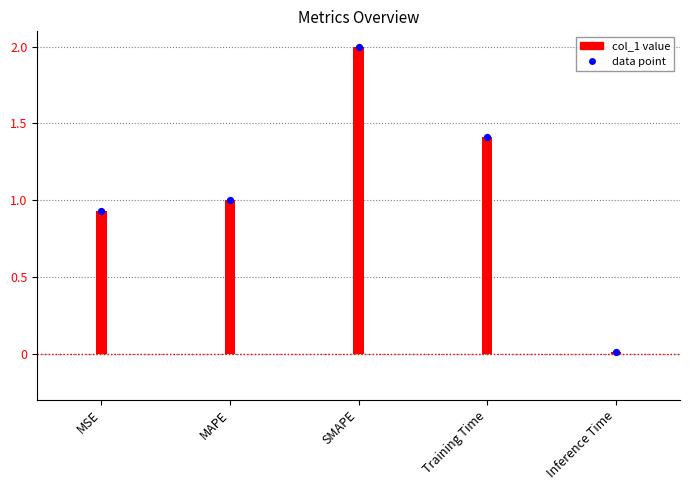

What is the change in value from MSE to MAPE?

+0.1